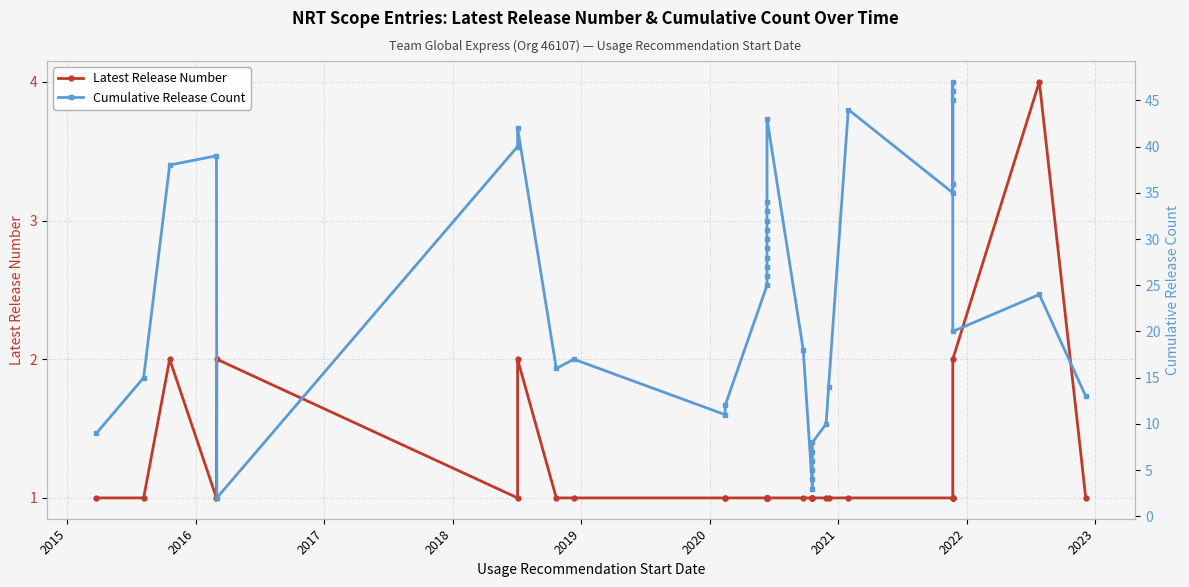

Does the chart display data point markers on the line(s)?

Yes